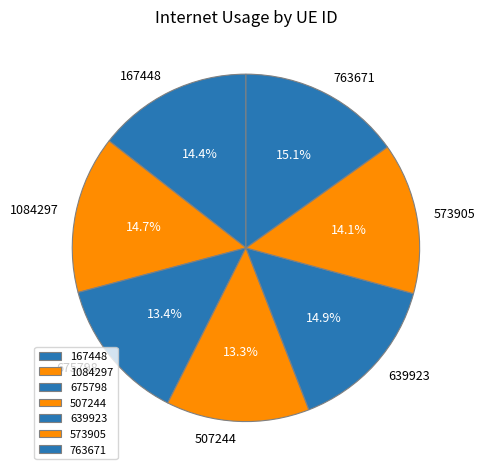

Does any single category account for the majority?

No